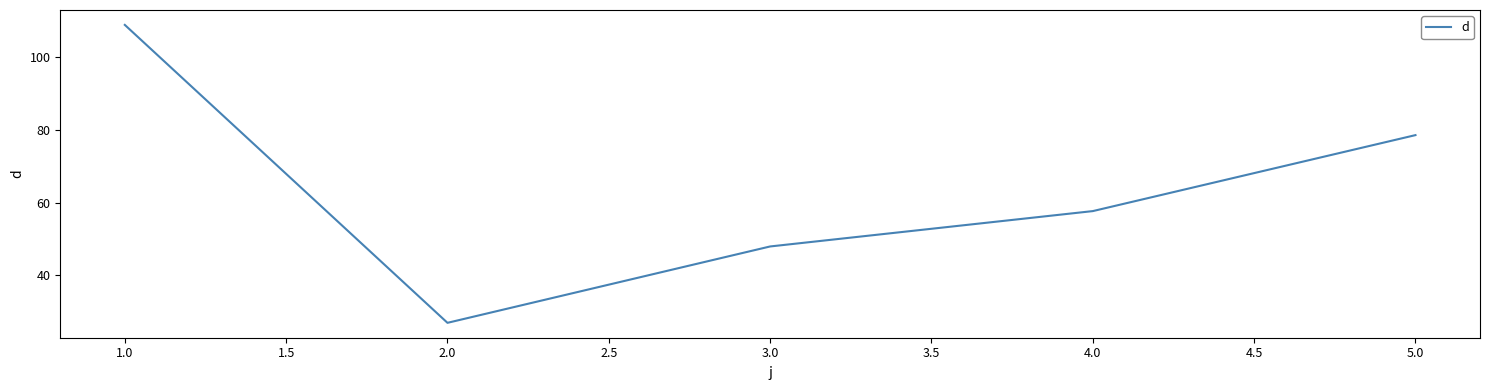

At which category does the data reach its first local valley?

2.0